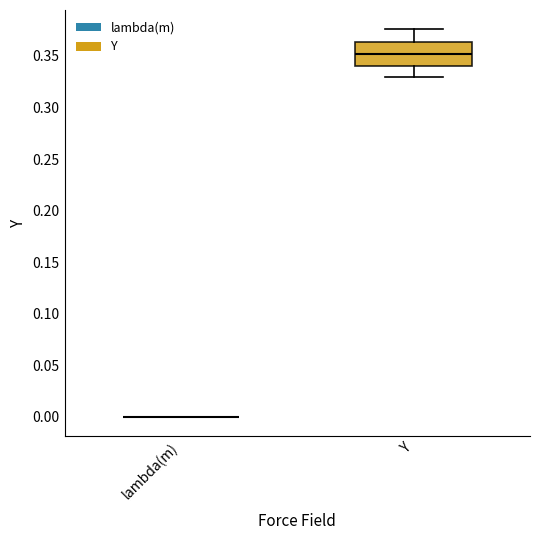

Reading left to right, read every box against the y-axis: the position of its median line, the range the box covers, and the ends of its whiskers. The values are not printed on the chart, so give them approximately, as read against the axis.

lambda(m): box collapsed to a line at 0.000, whiskers 0.000 to 0.000
Y: median 0.350, box 0.340 to 0.365, whiskers 0.330 to 0.375